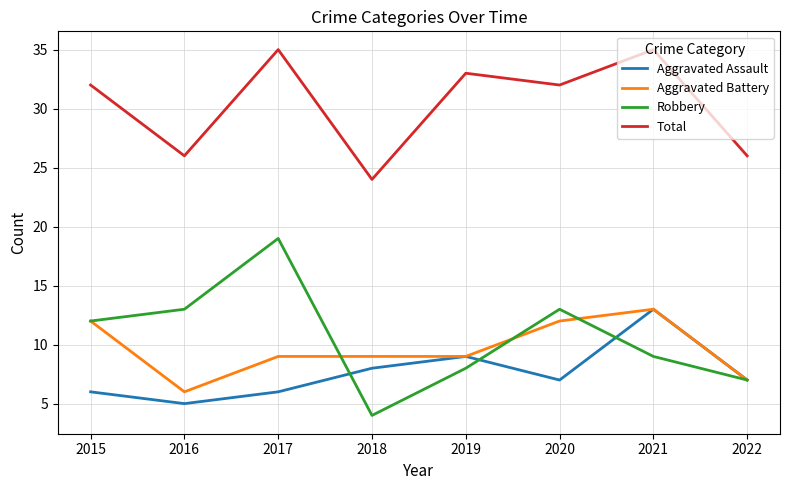

Does the chart have visible grid lines?

Yes